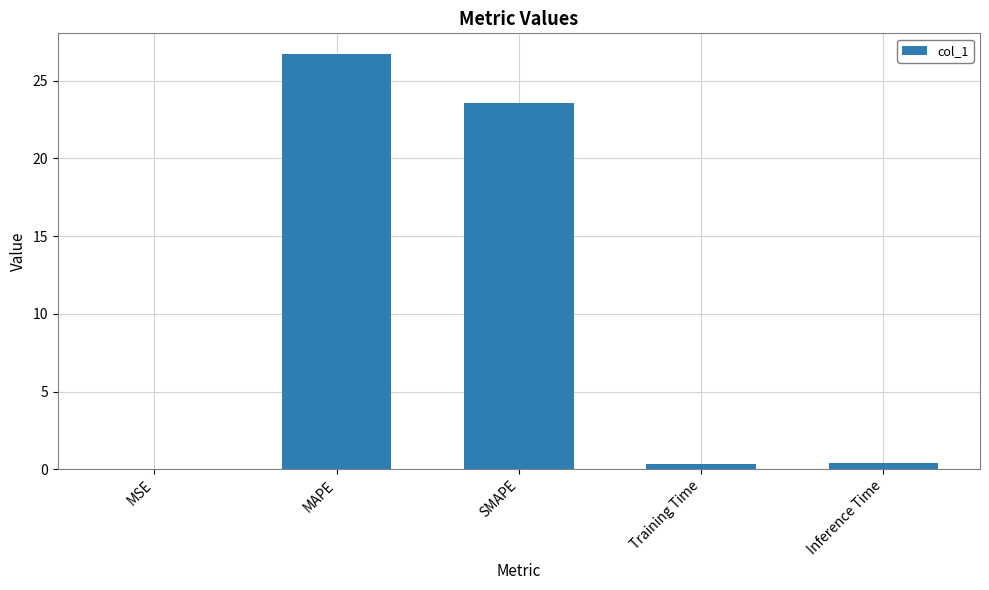

At which category does the chart reach its peak across all series?

MAPE